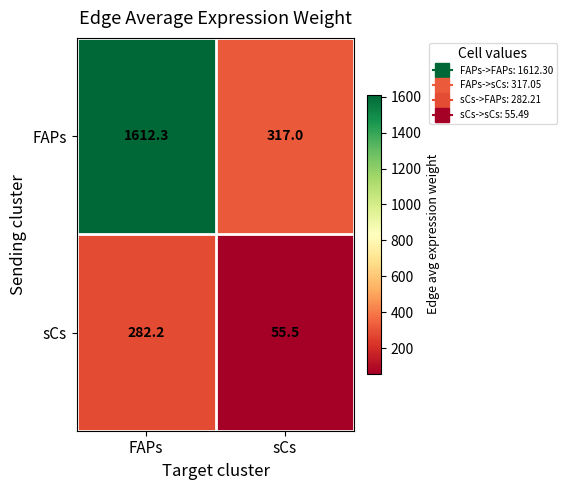

Which label corresponds to the smallest value in the chart?

sCs